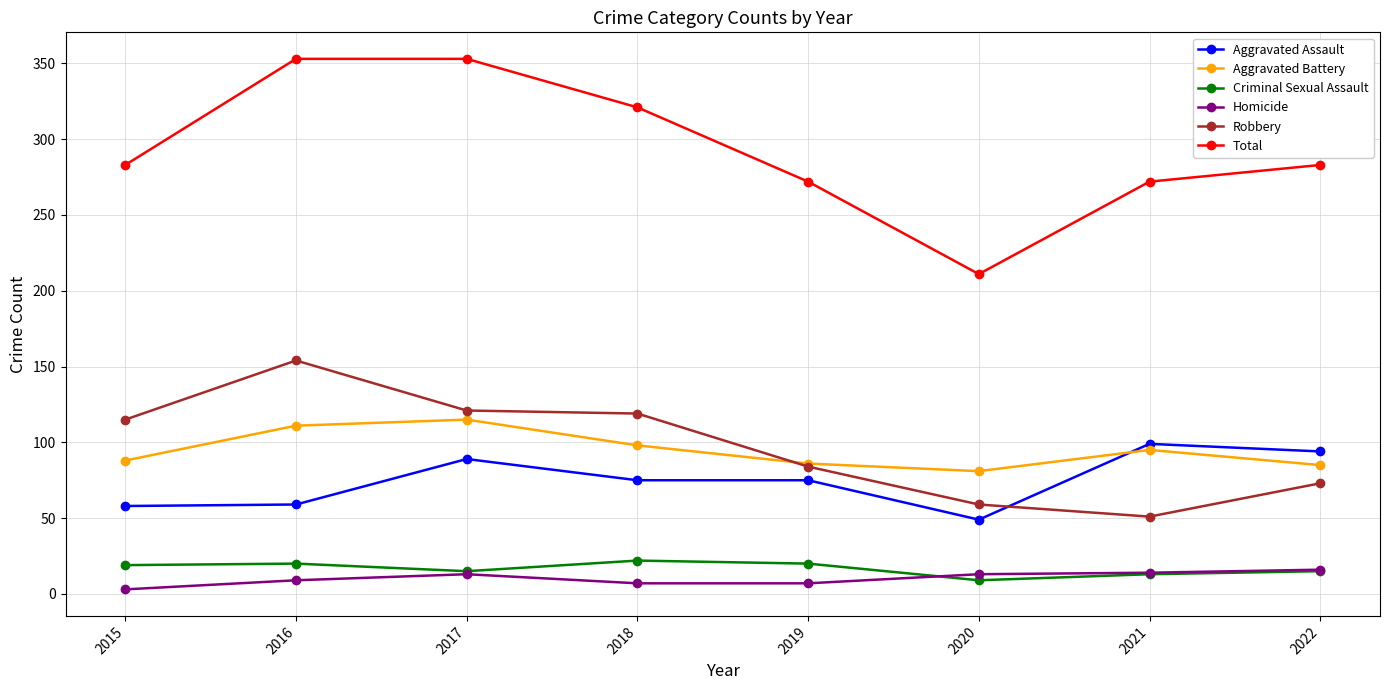

What is the total value across all series at 2017?

706